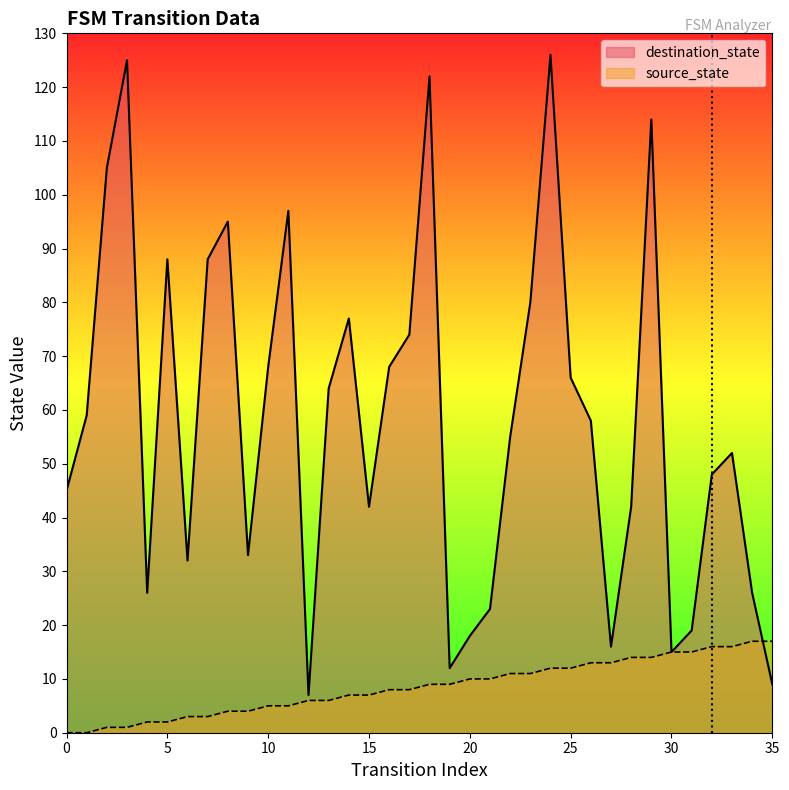

Read the source_state value at 25.

12